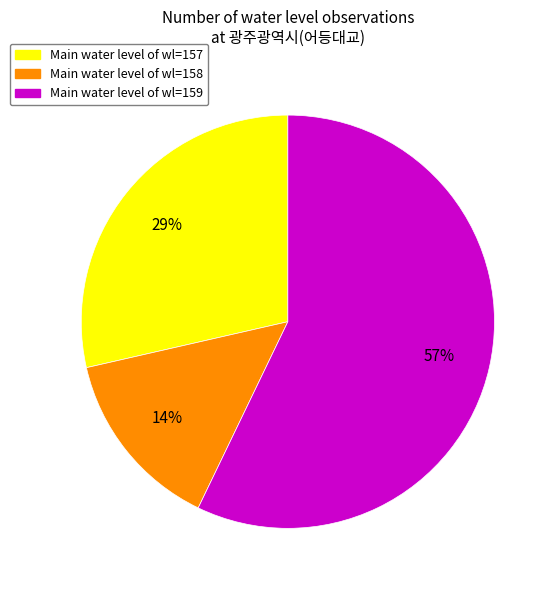

To the nearest percent, what is the average slice percentage?

33%